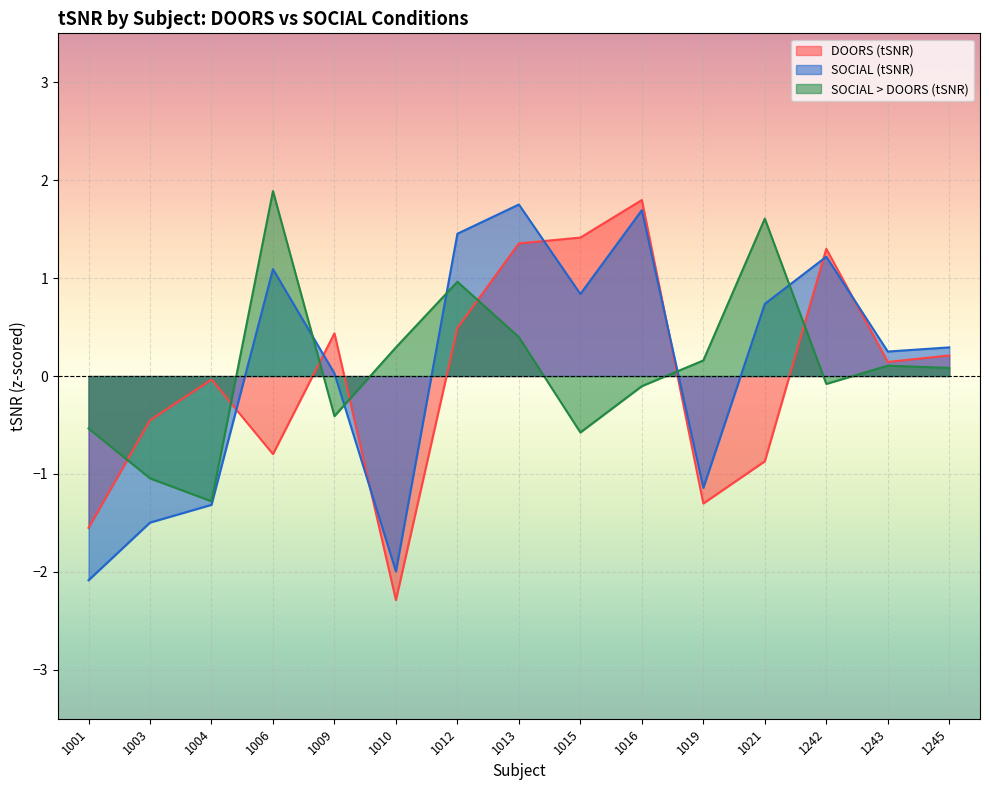

How many times do DOORS_tsnr and SOCIAL>DOORS_tsnr cross each other?

7